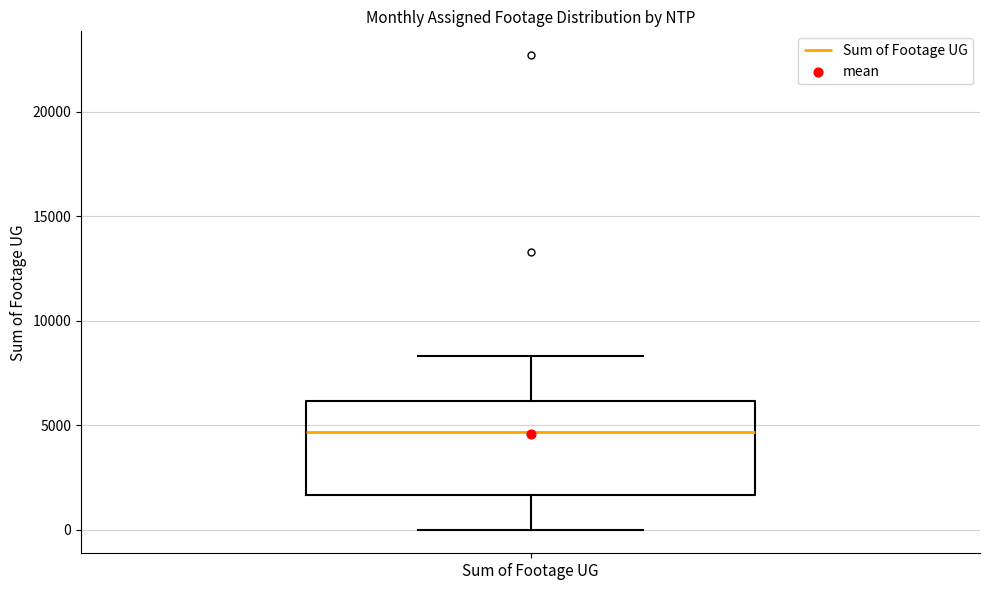

Read this box plot against the y-axis: the position of the median line, the range covered by the box, and the ends of both whiskers. The values are not printed on the chart, so give them approximately, as read against the axis.

median 4500, box 1500 to 6000, whiskers 0 to 8500